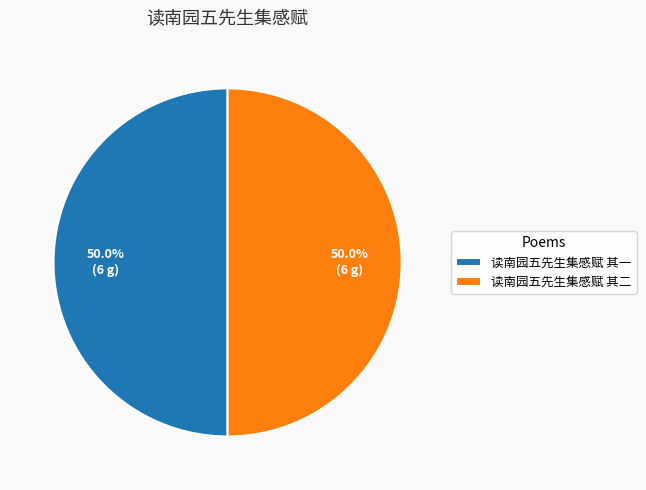

To the nearest percent, what portion does 读南园五先生集感赋 其一 represent?

50%